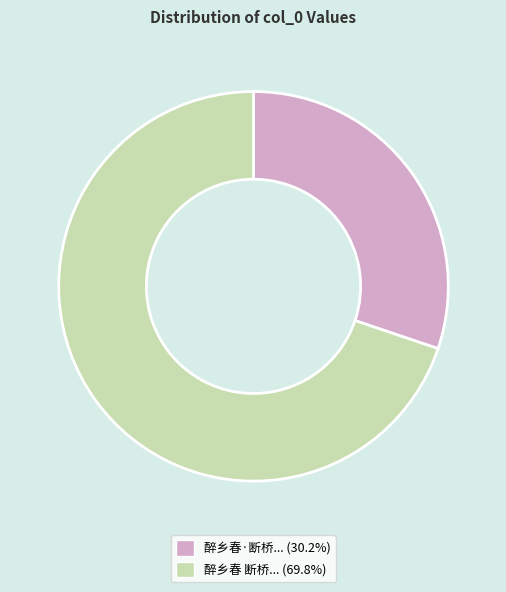

Is there a majority slice in this chart?

Yes